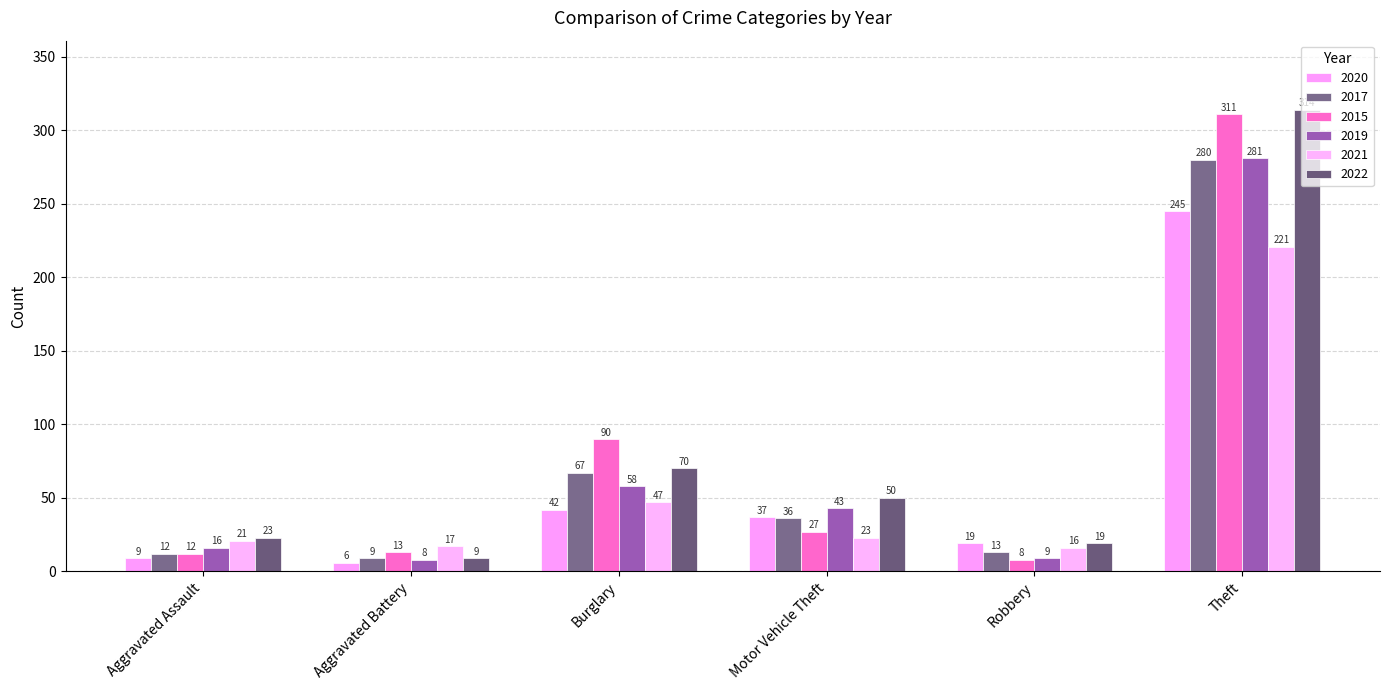

Where is 2020 nearest to the value 125?

Burglary